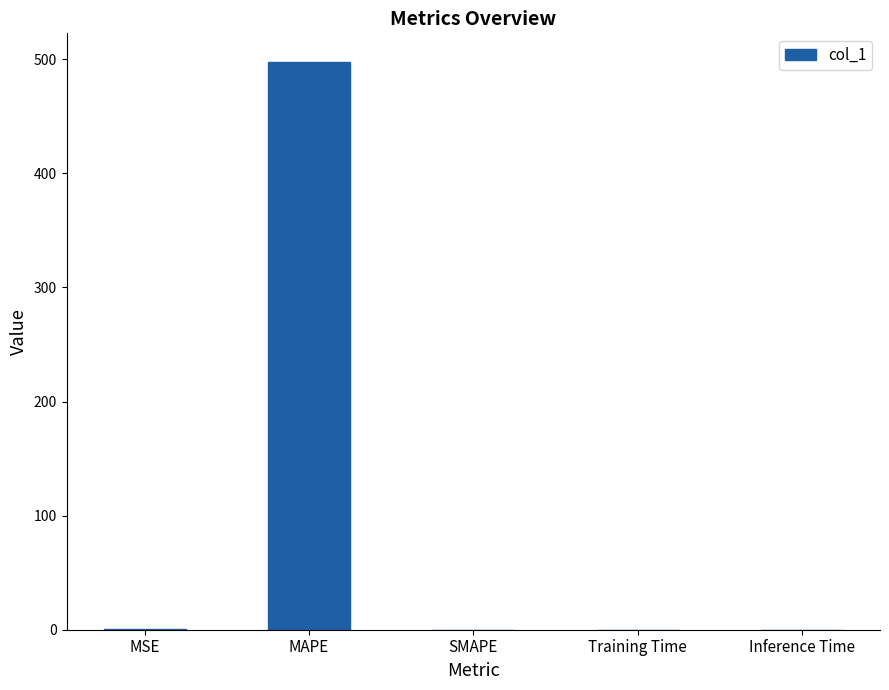

What is the difference between the values at MSE and SMAPE?

0.6